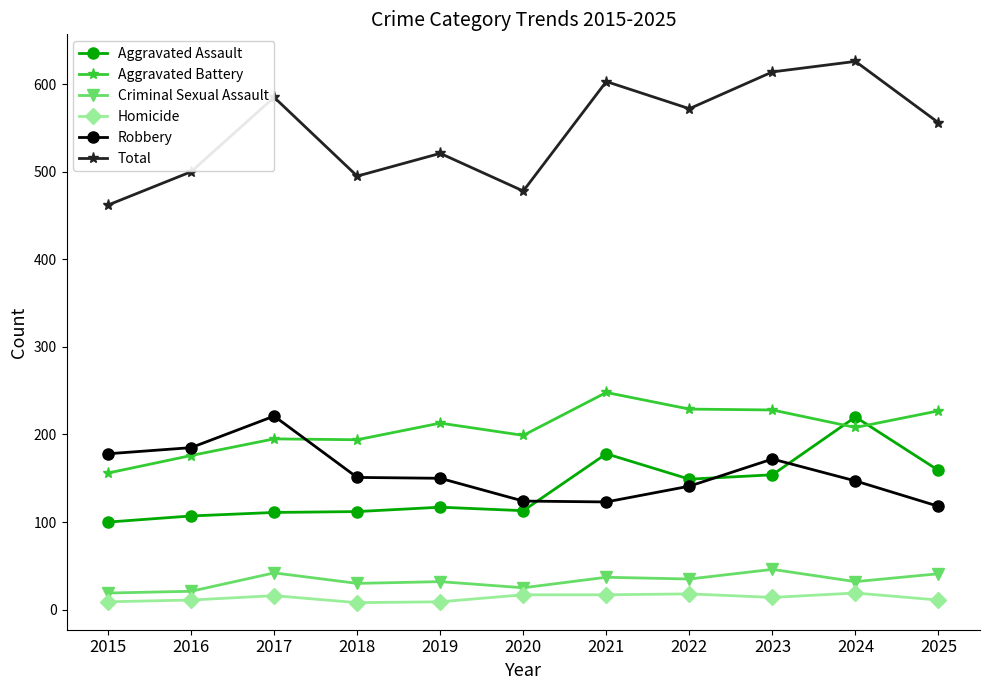

What is the maximum value shown in the chart?

626